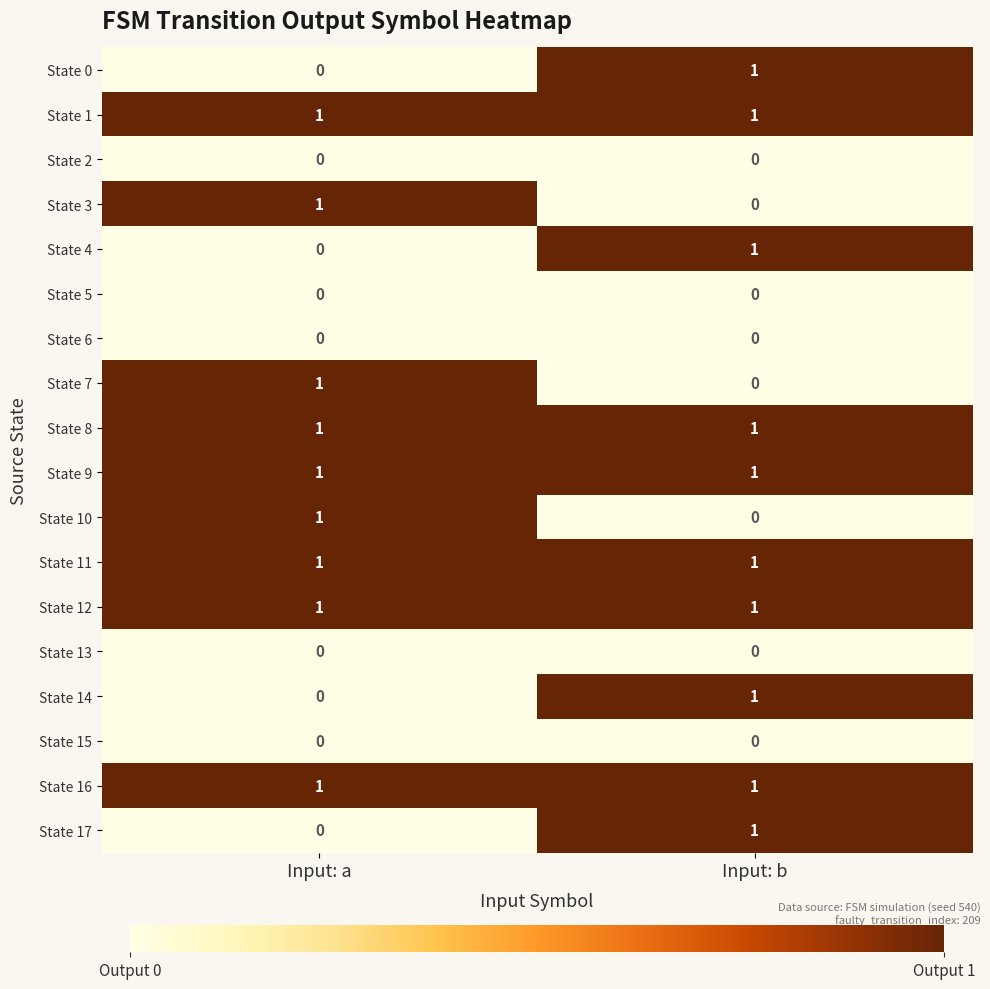

At which category is the sum across all series the highest?

Input: b